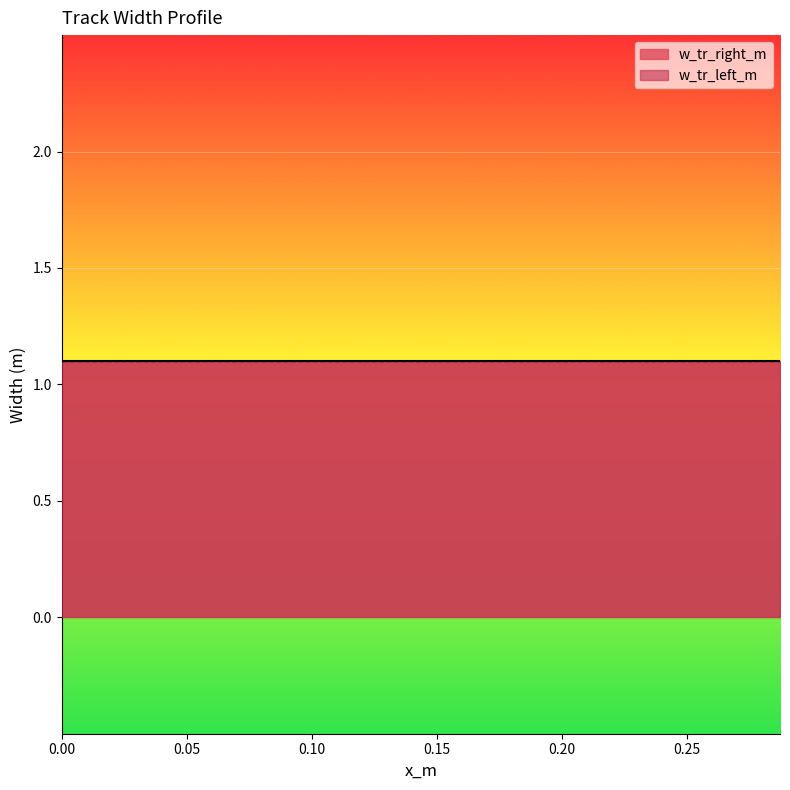

Which series has the largest total across all categories?

w_tr_right_m